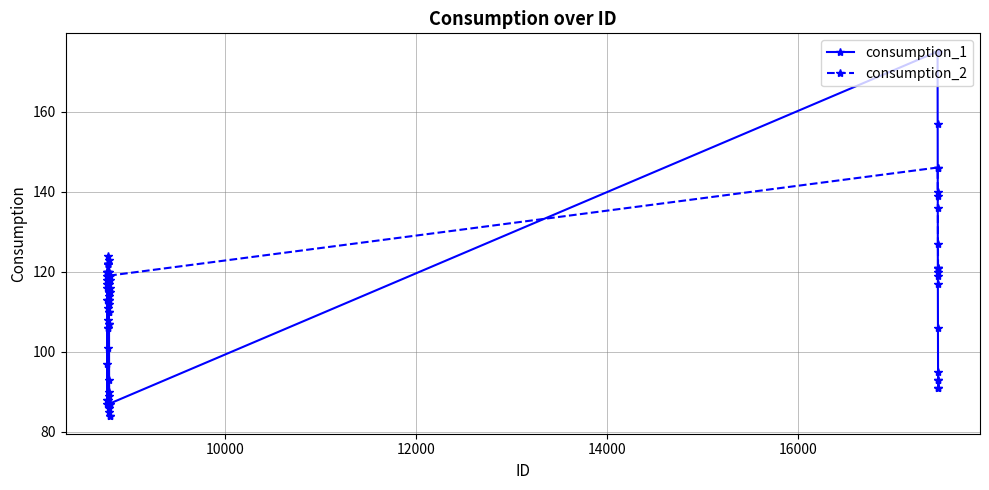

True or false: consumption_2 has more than 0 points higher than both neighbors.

True